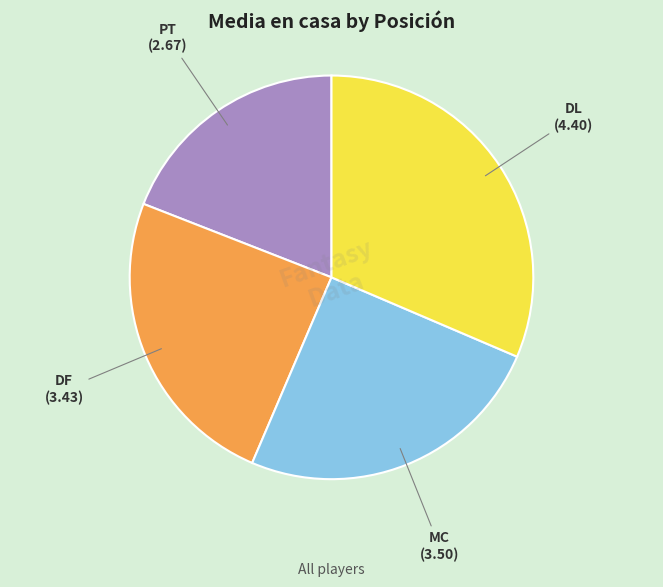

What is the ratio of the value at PT to the value at DF?

0.8